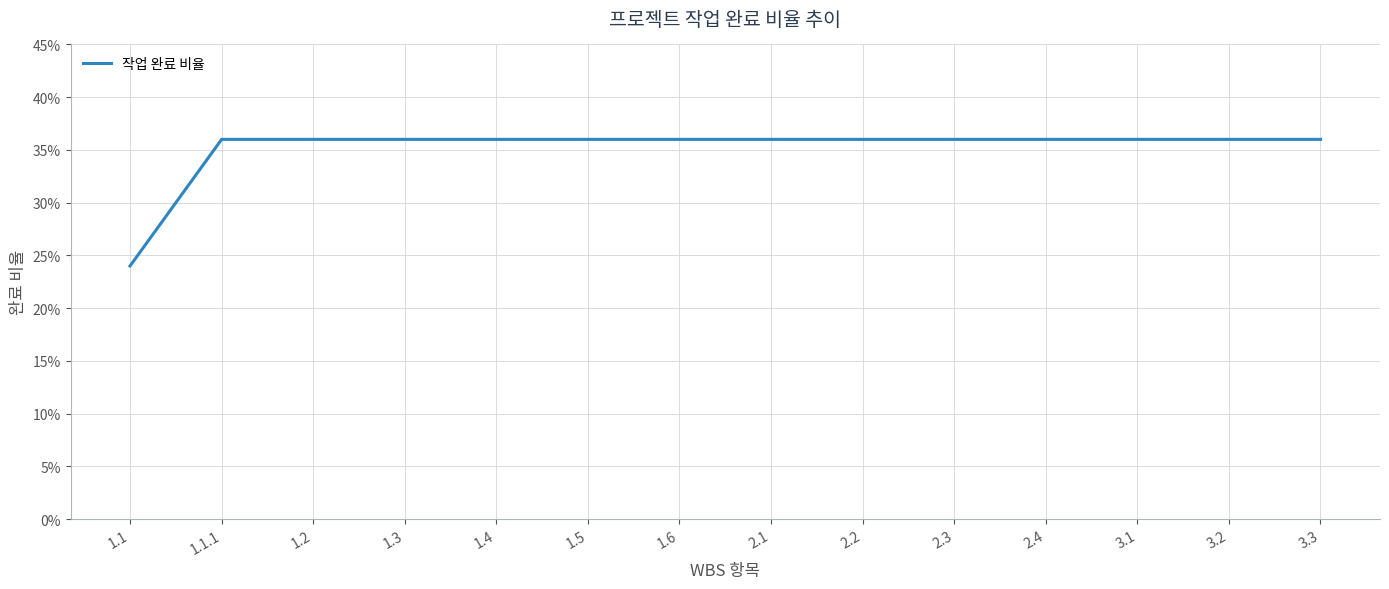

What is the smallest value displayed?

24